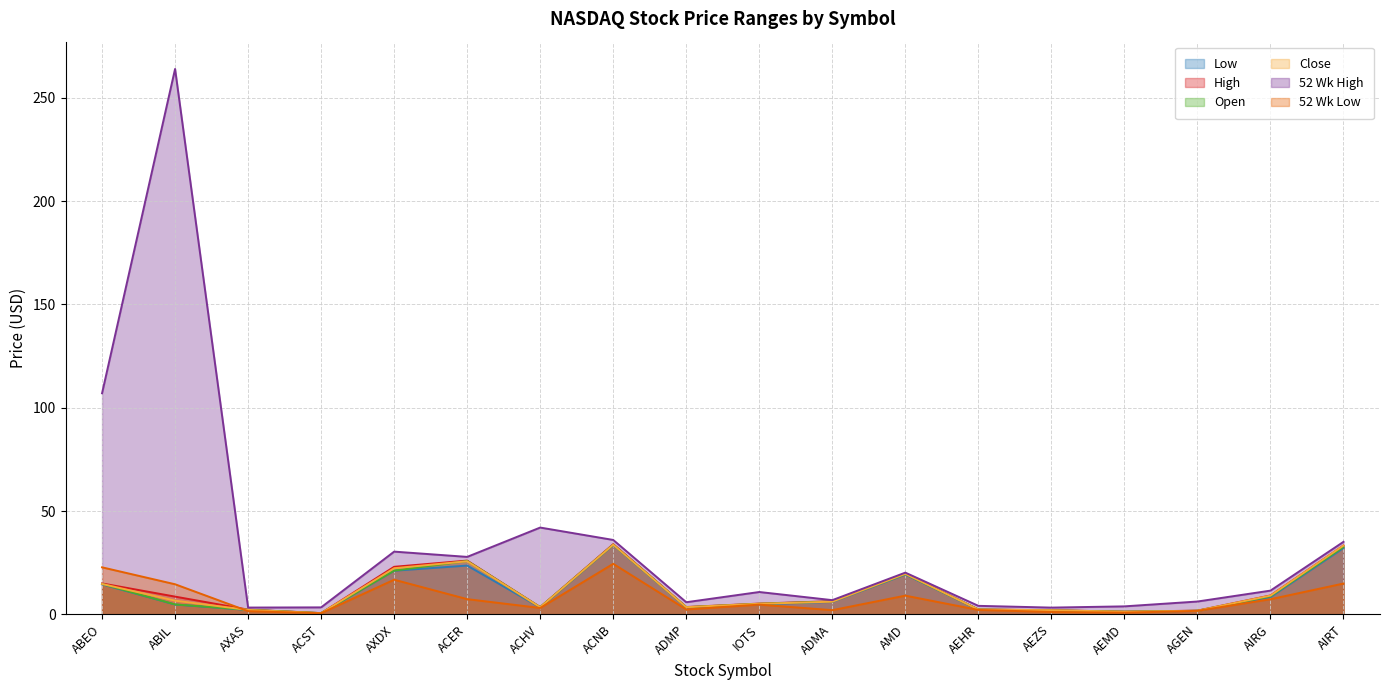

What is the approximate value of Open at AXDX?

21.1